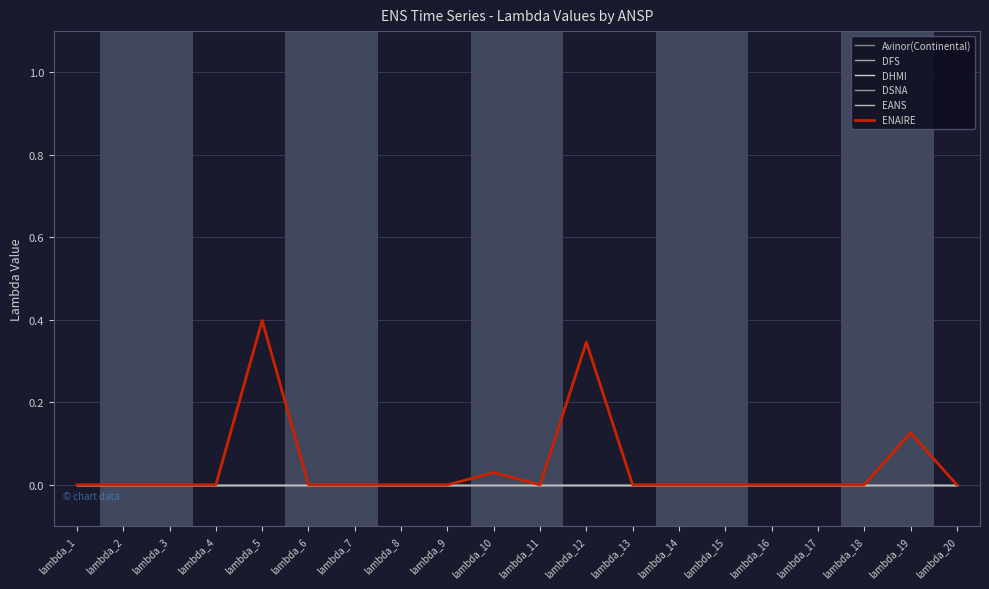

Which series has the largest total across all categories?

ENAIRE